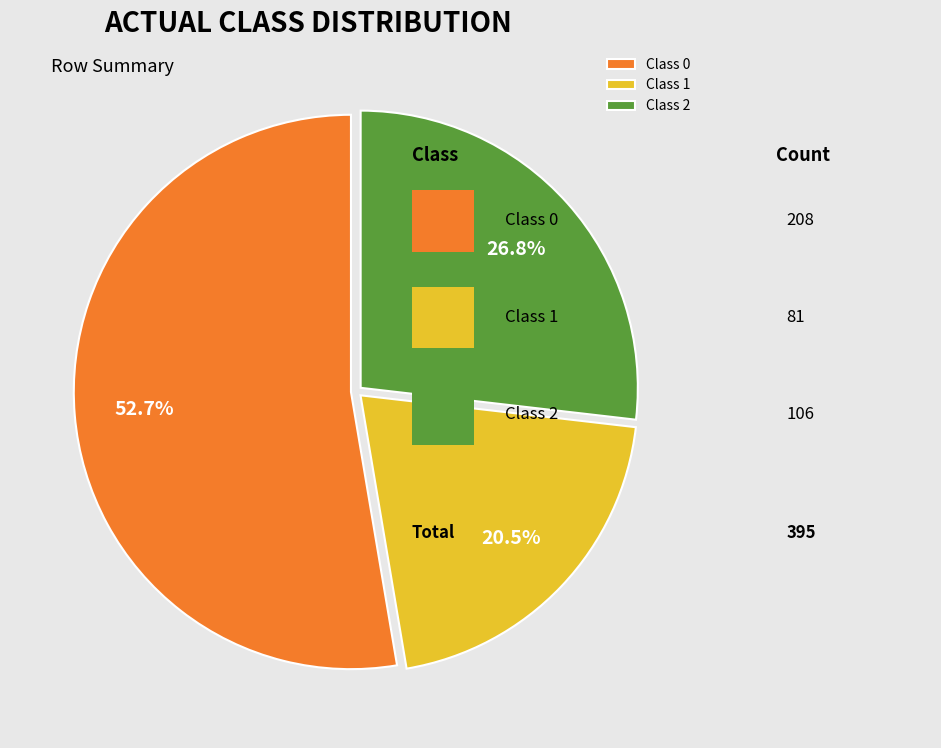

To the nearest percent, what is the difference between the largest and smallest slice percentages?

32%